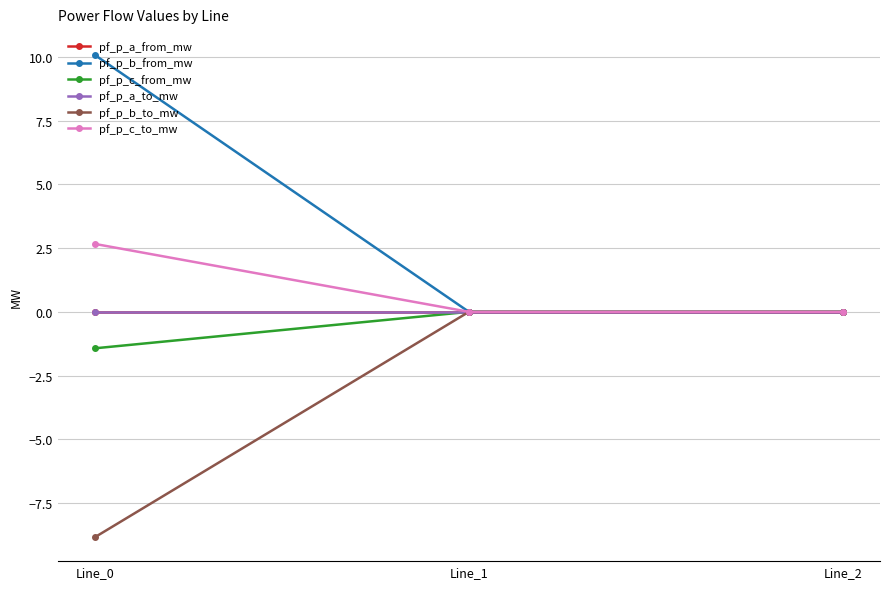

Between Line_2 and Line_0, which is larger?

Line_2